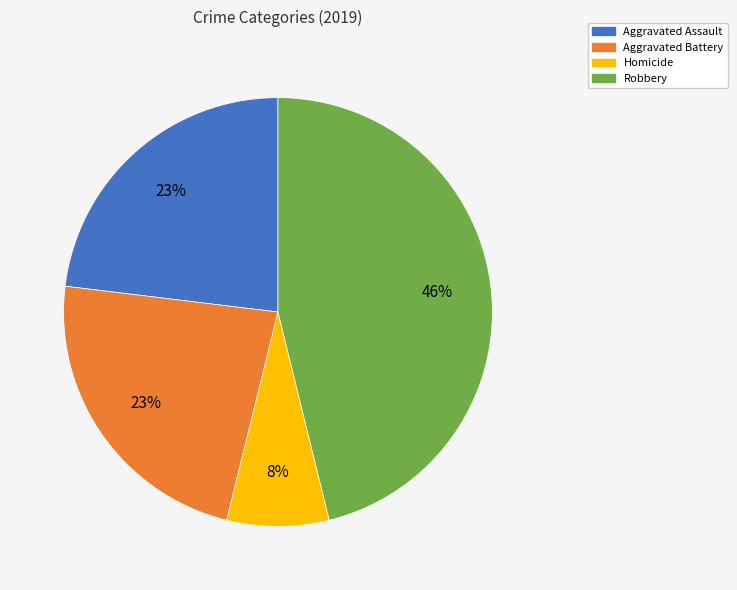

To the nearest percent, what is the difference between the largest and smallest slice percentages?

38%